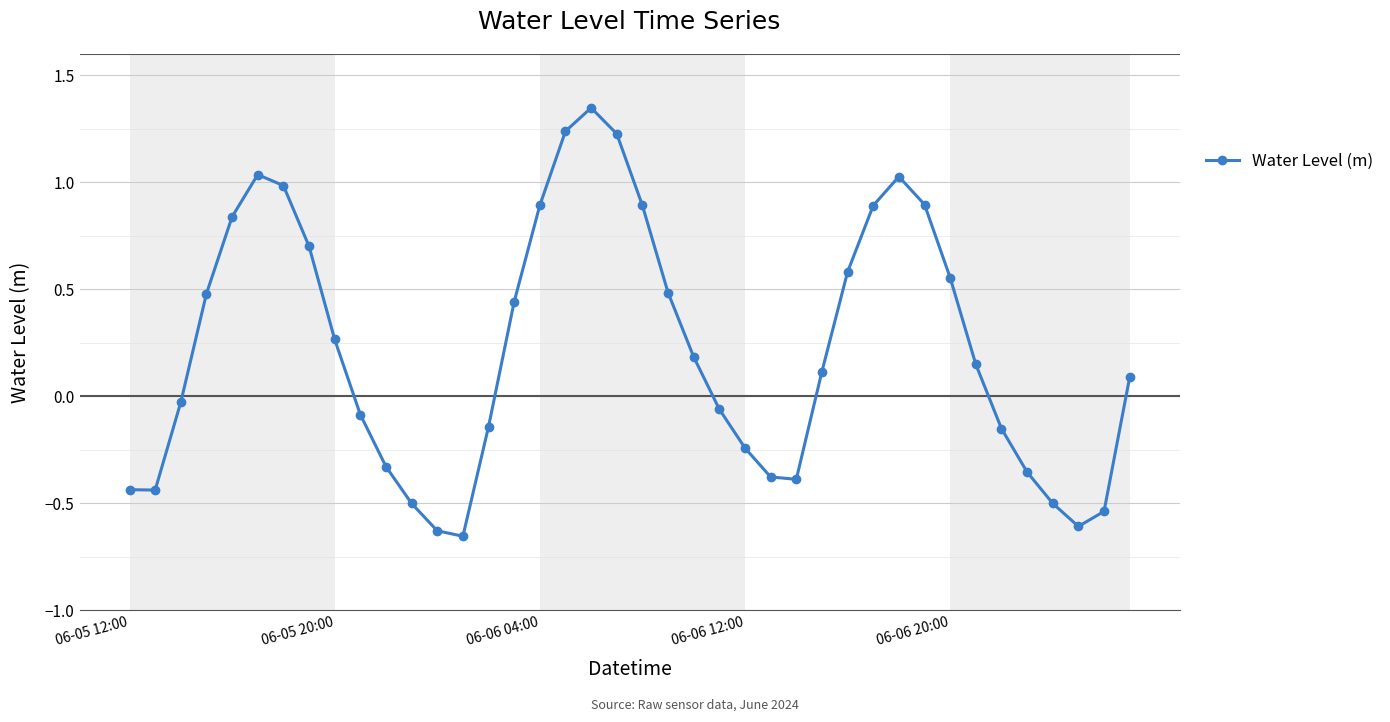

What is the sum of all values?

8.9